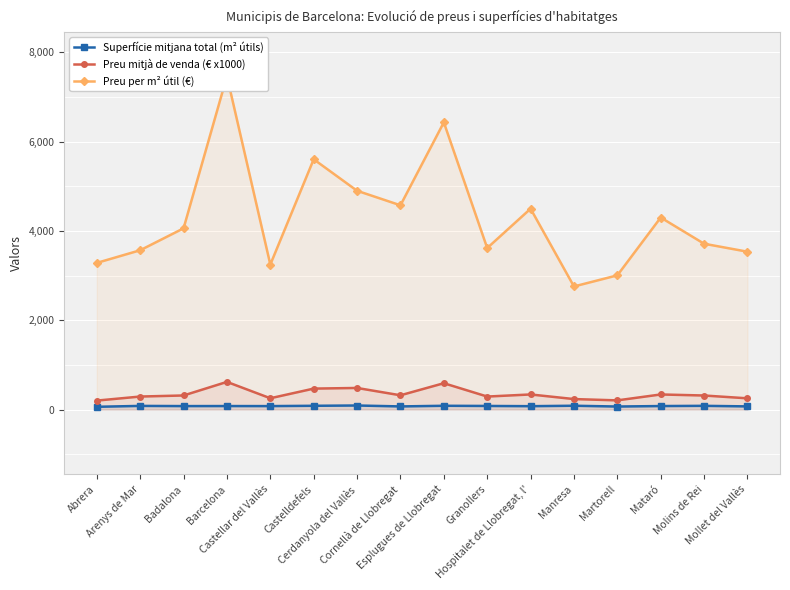

In Superfície mitjana total (m² útils), how many points are higher than both neighbors (excluding endpoints)?

6